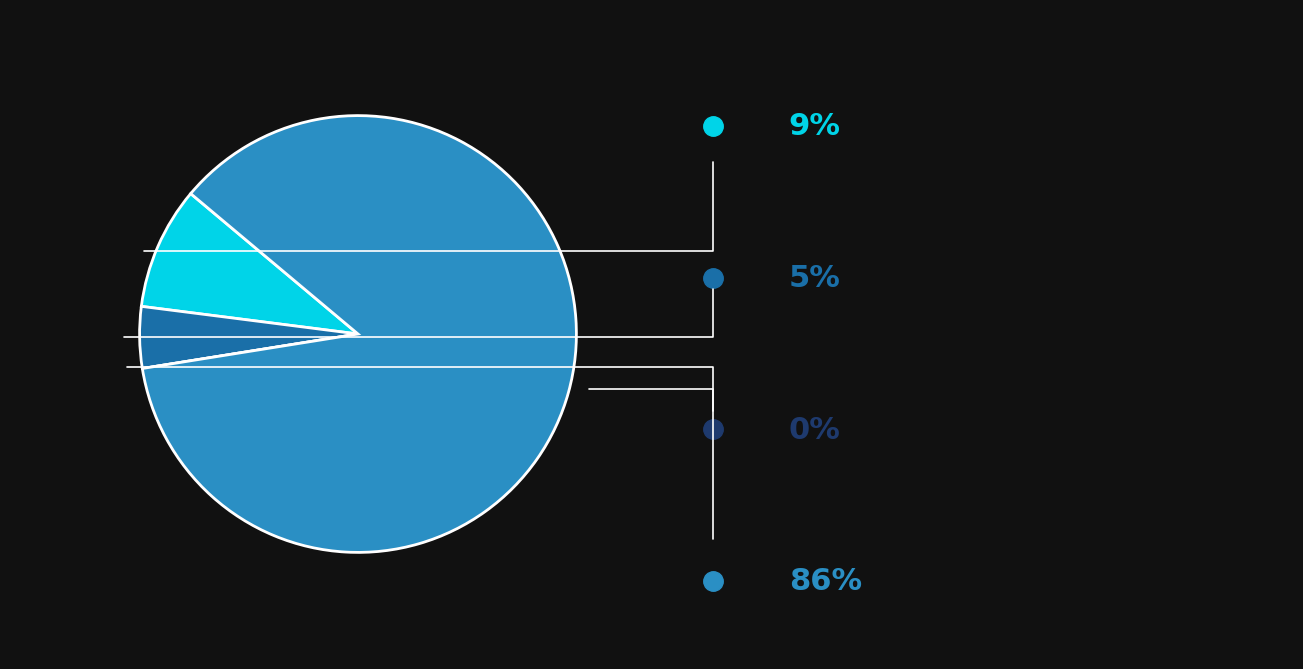

Is there a majority slice in this chart?

Yes